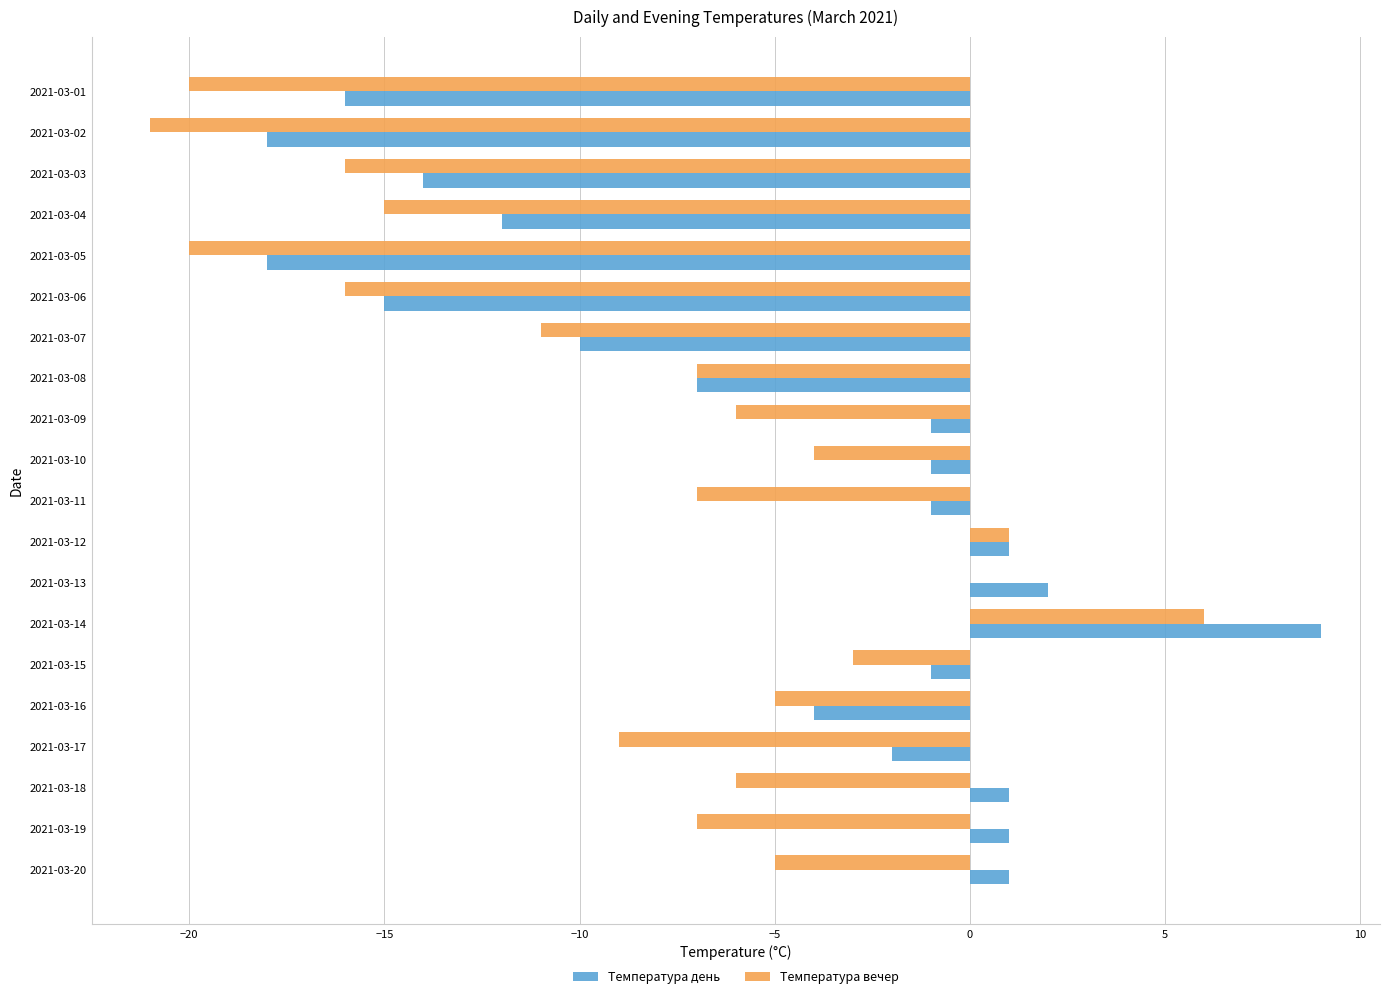

How many positive values does the Температура день series have?

6